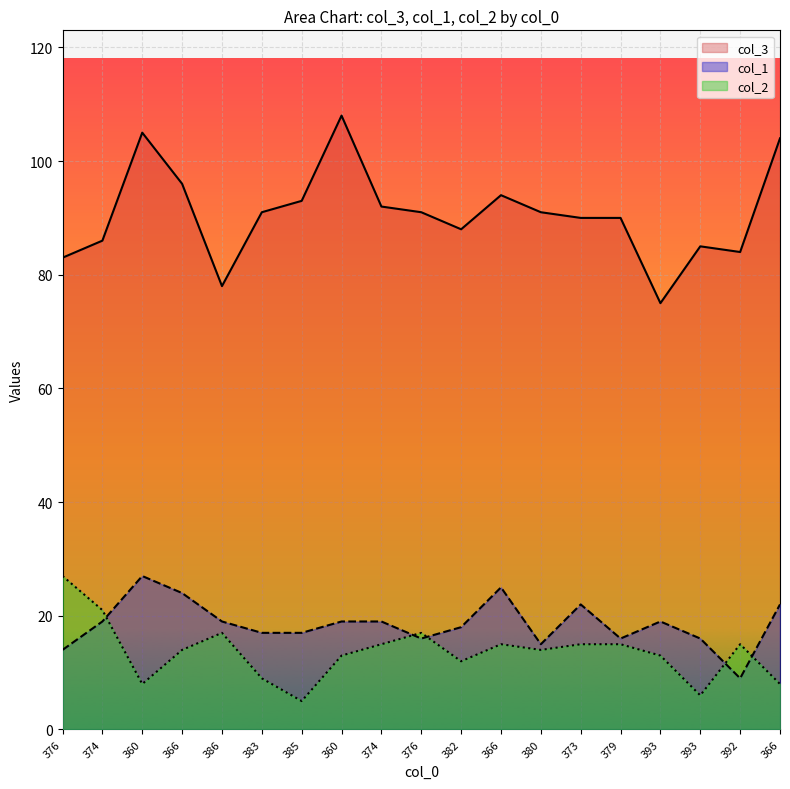

At 373, list the series in order from largest to smallest.

col_3, col_1, col_2